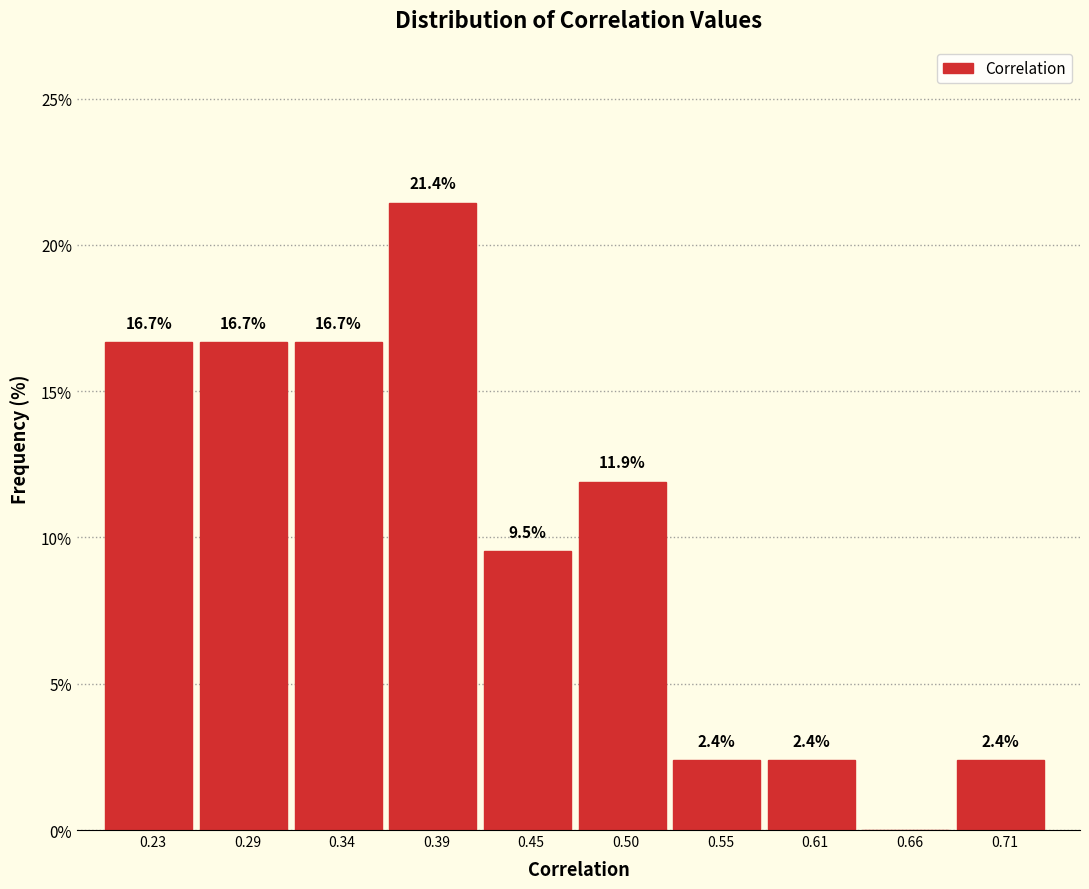

Which range on the x-axis has the tallest bar?

0.37 to 0.42